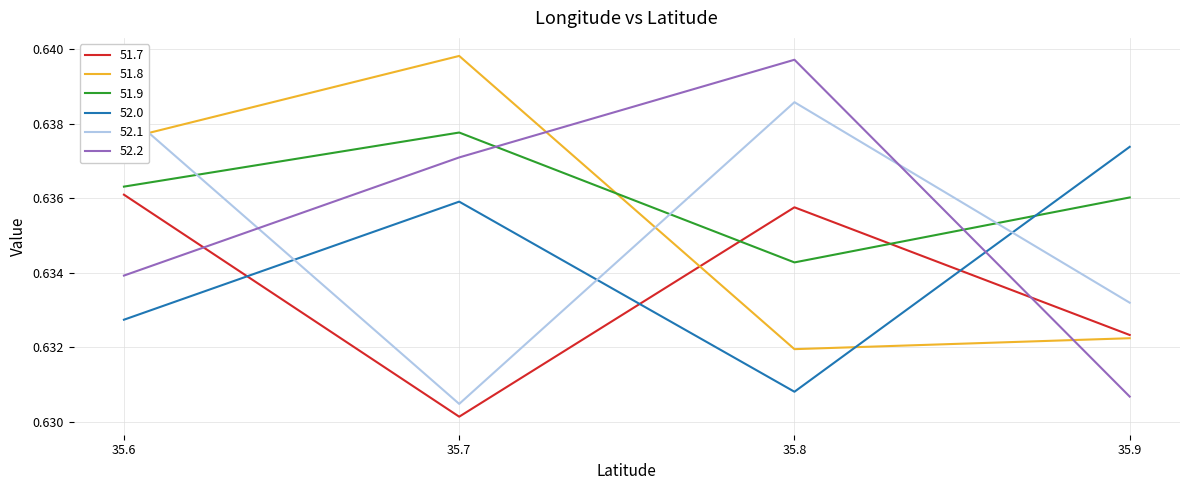

True or false: 51.8 has a value of 0.3 at 35.7.

False